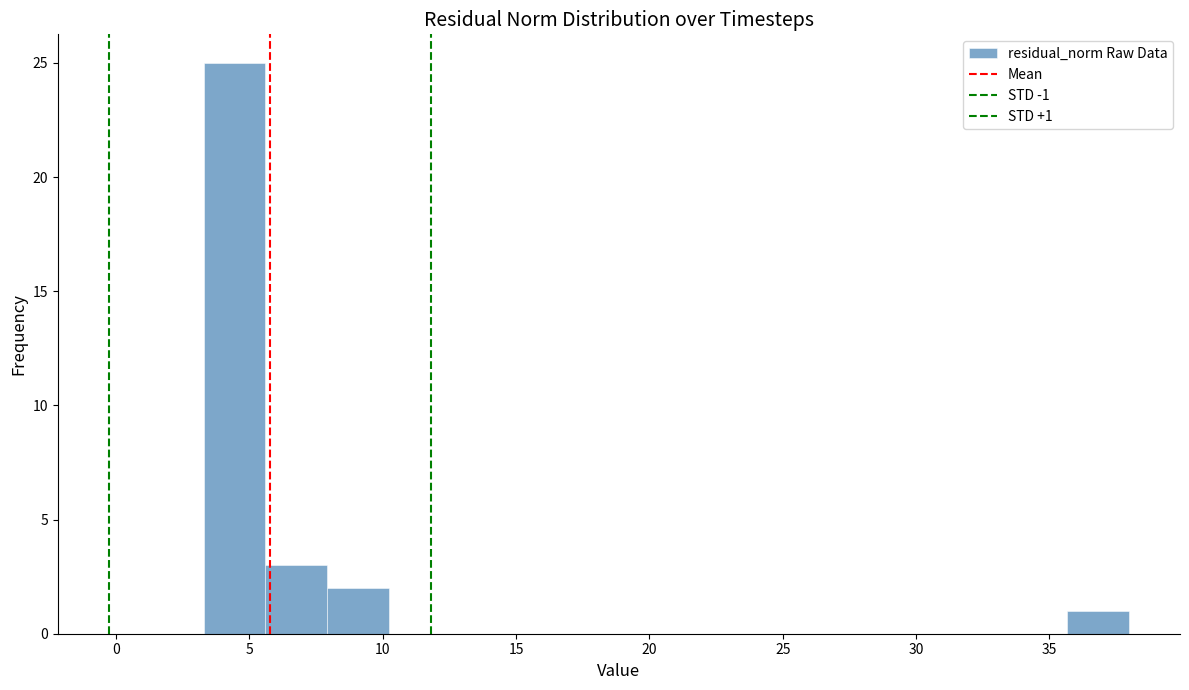

Over which range of the x-axis is the bar tallest?

3.5 to 5.5